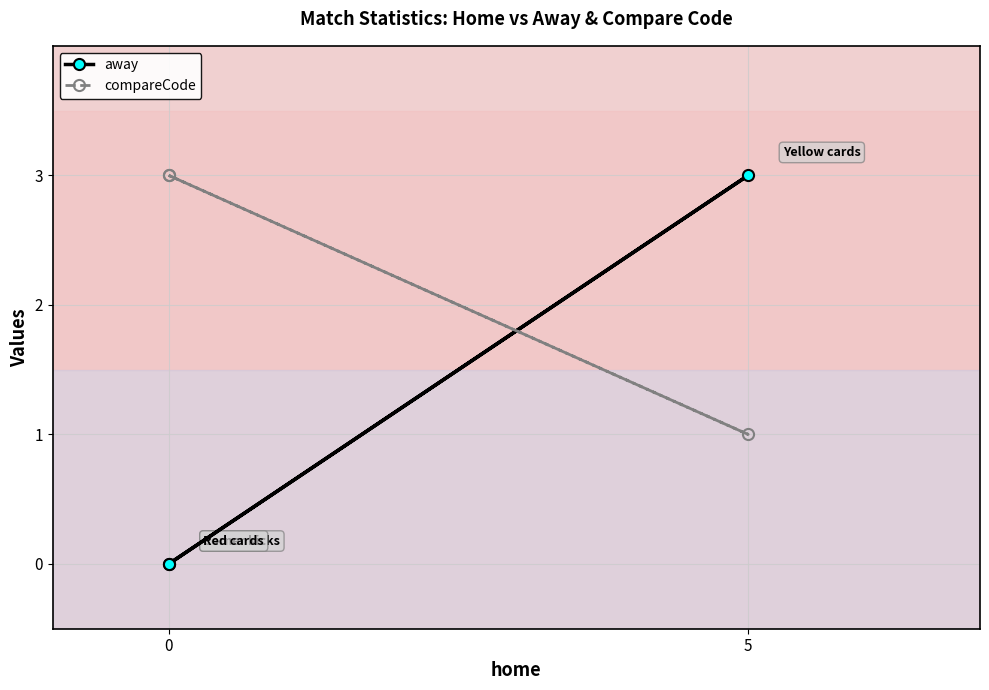

What are all the series names shown in the legend?

away, compareCode